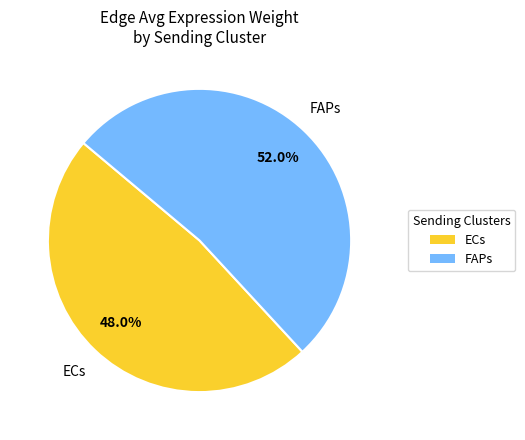

How much of the chart is everything except FAPs?

48.0%